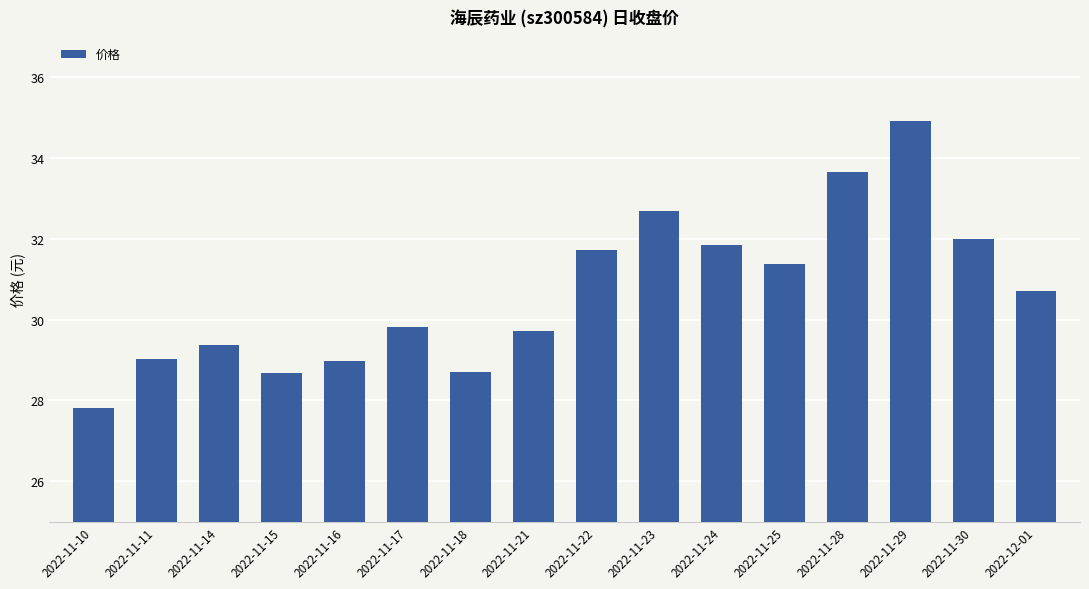

What is the average value?

30.7